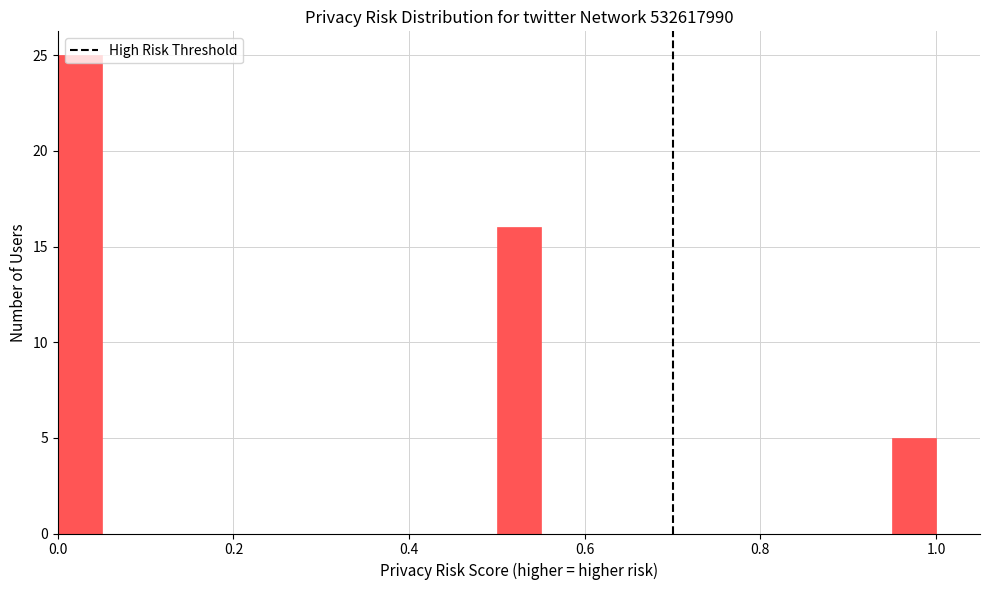

Read against the x-axis, roughly where is the centre of the tallest bar?

0.02